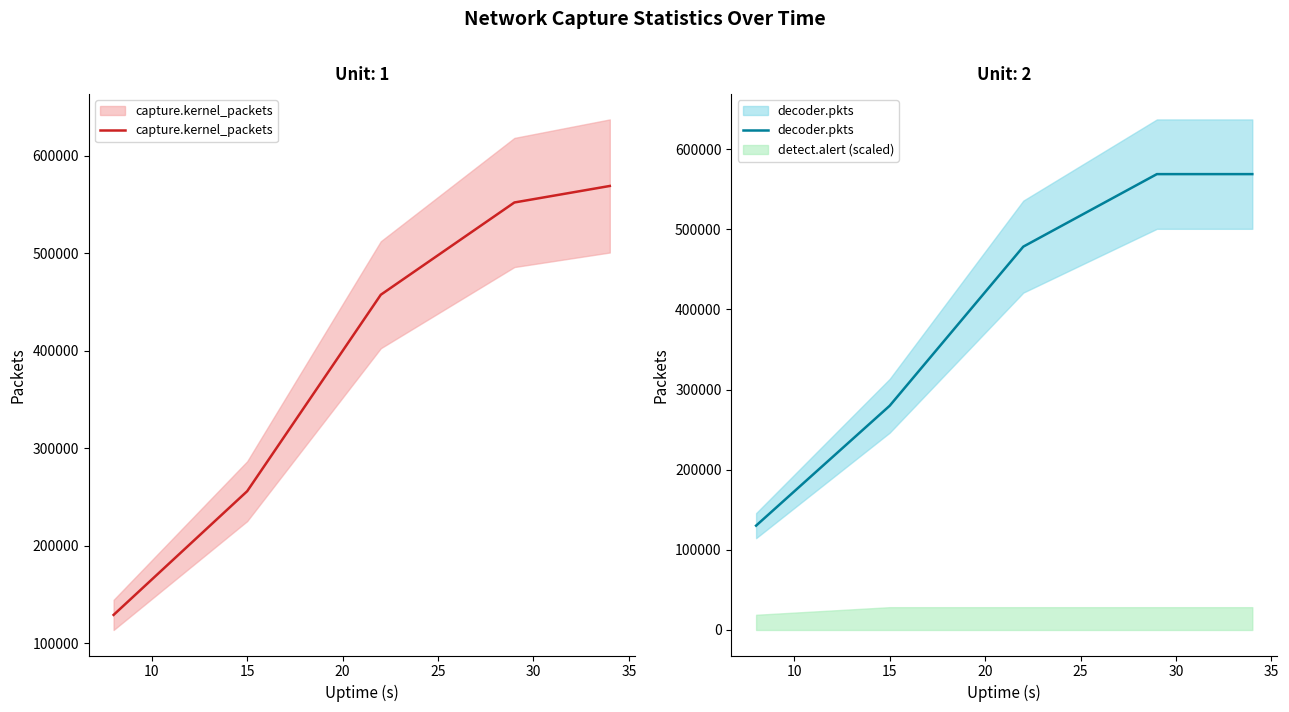

What is the maximum value shown in the chart?

568809